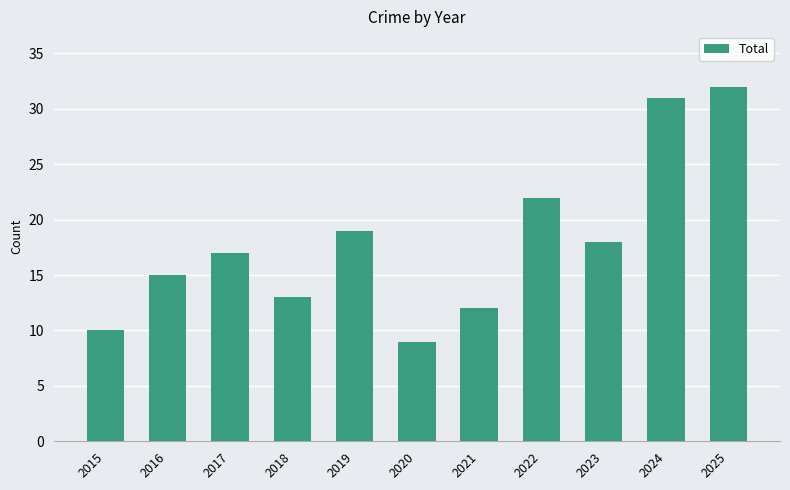

What is the ratio of the value at 2020 to the value at 2022?

0.4